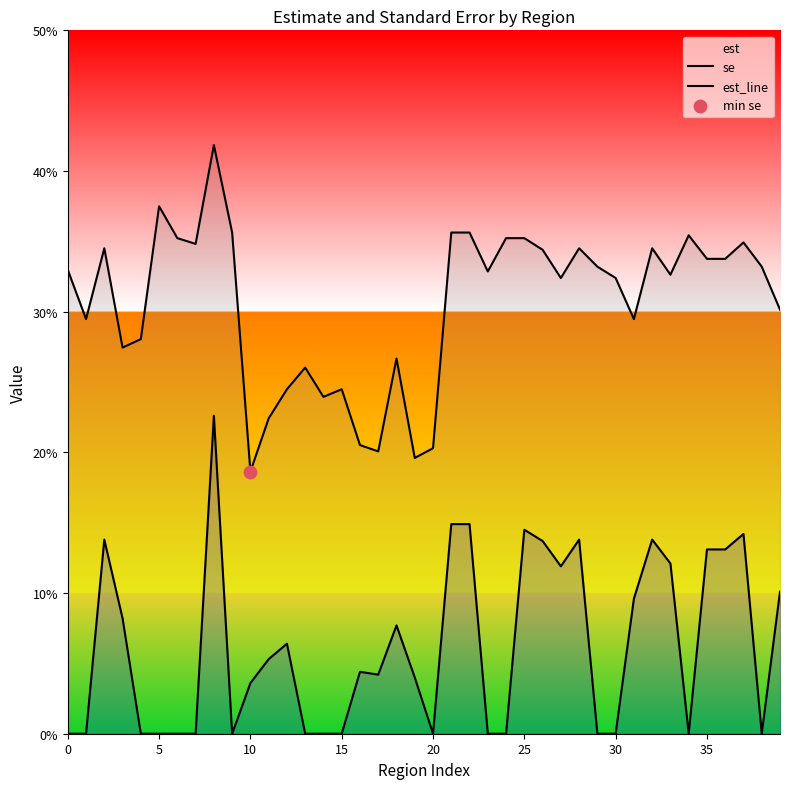

At how many categories does at least one series exceed 0?

40